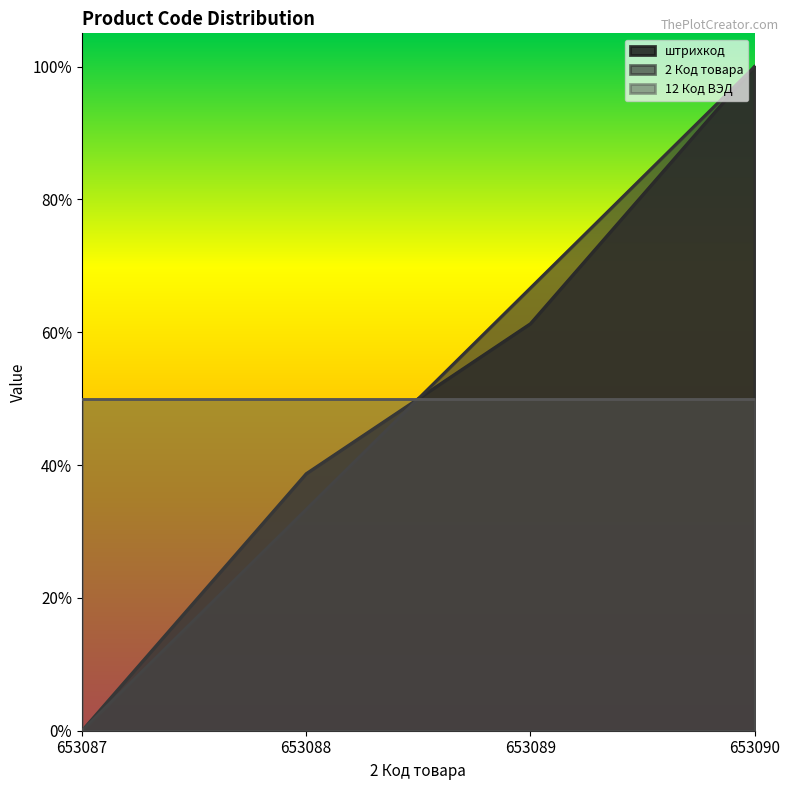

Does the chart have visible grid lines?

No